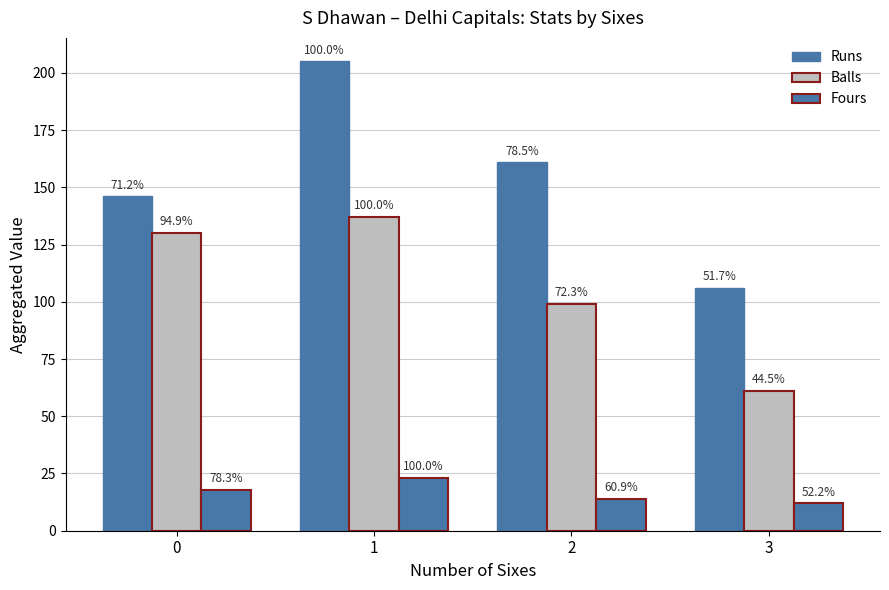

Reading left to right, extract all data points from this chart.

Runs: 146	205	161	106
Balls: 130	137	99	61
Fours: 18	23	14	12